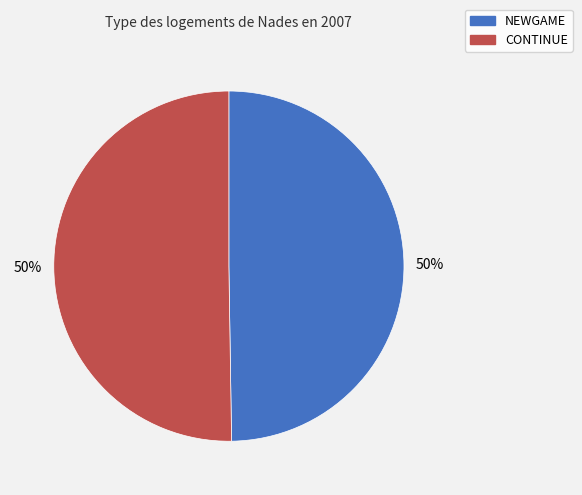

Is the sum of CONTINUE and NEWGAME greater than half?

Yes